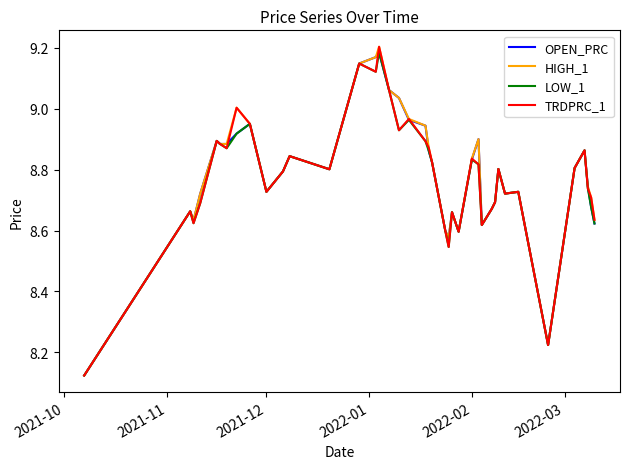

How many lines are shown in the chart?

4